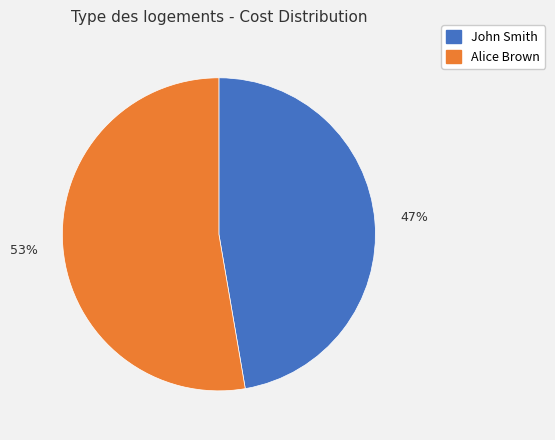

Approximately how many times larger is the value at Alice Brown compared to John Smith?

1.1